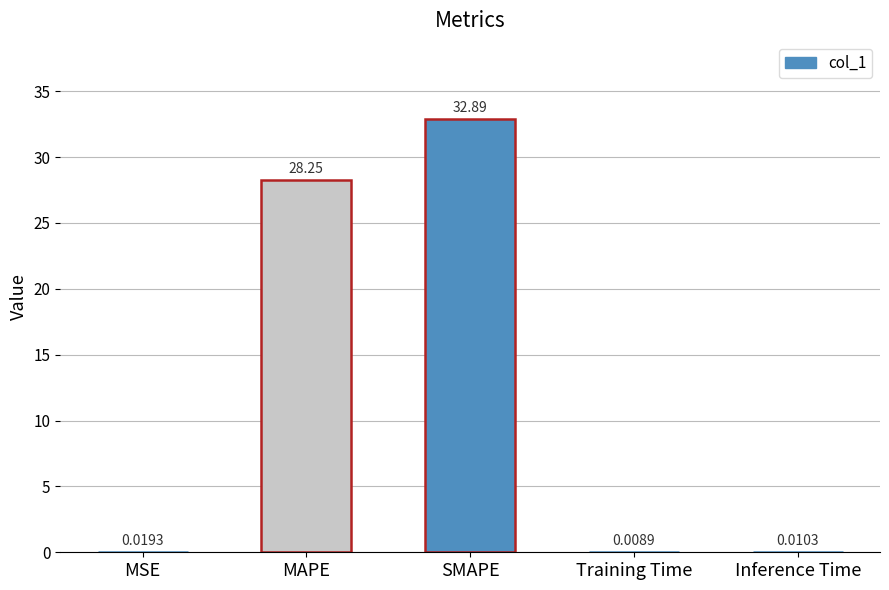

Which category has the highest value across all series?

SMAPE